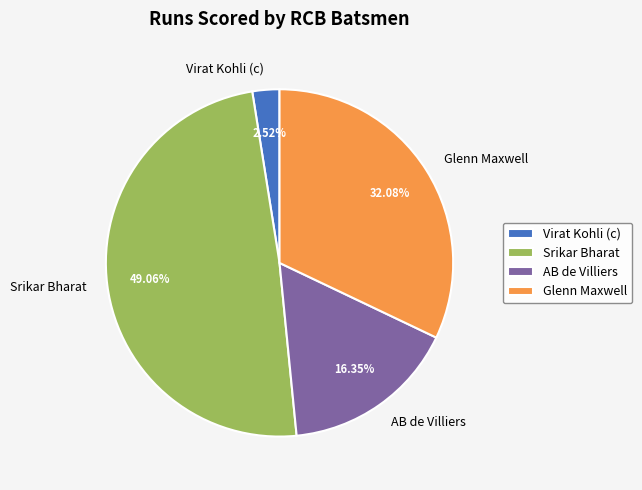

Is there any slice that represents more than half of the pie?

No